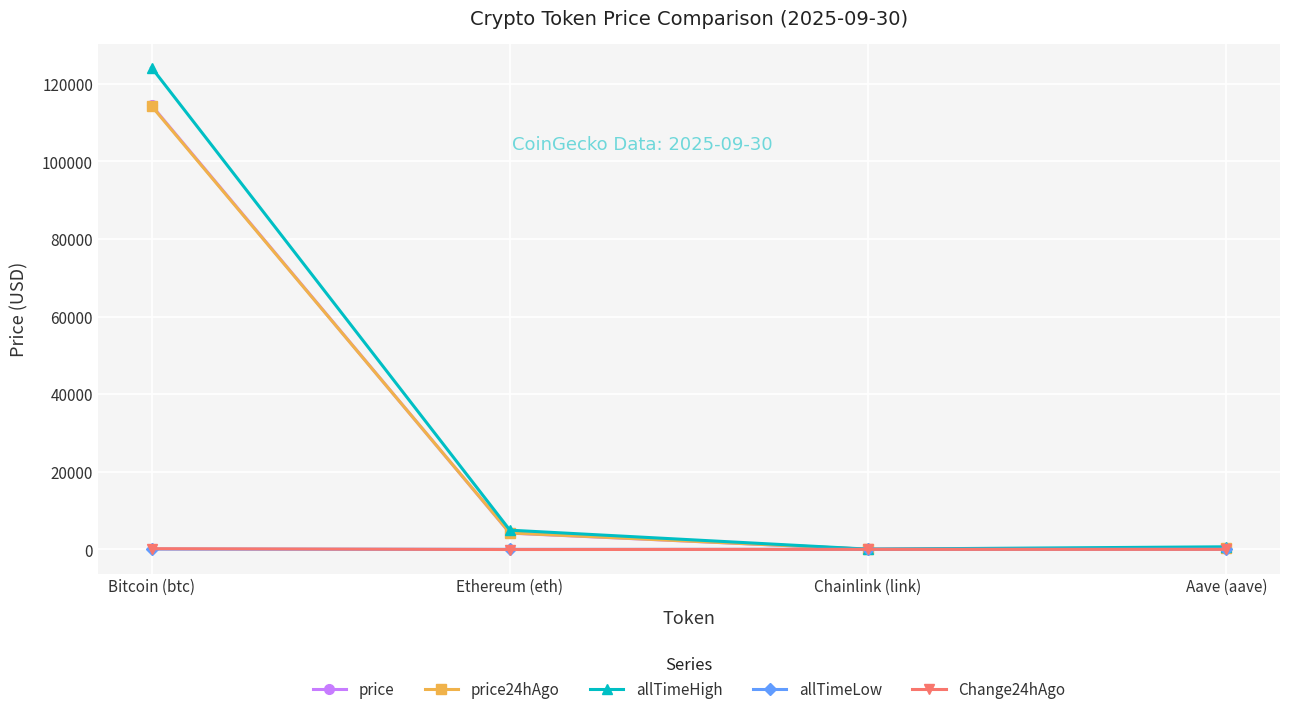

What is the greatest value displayed?

124128.0